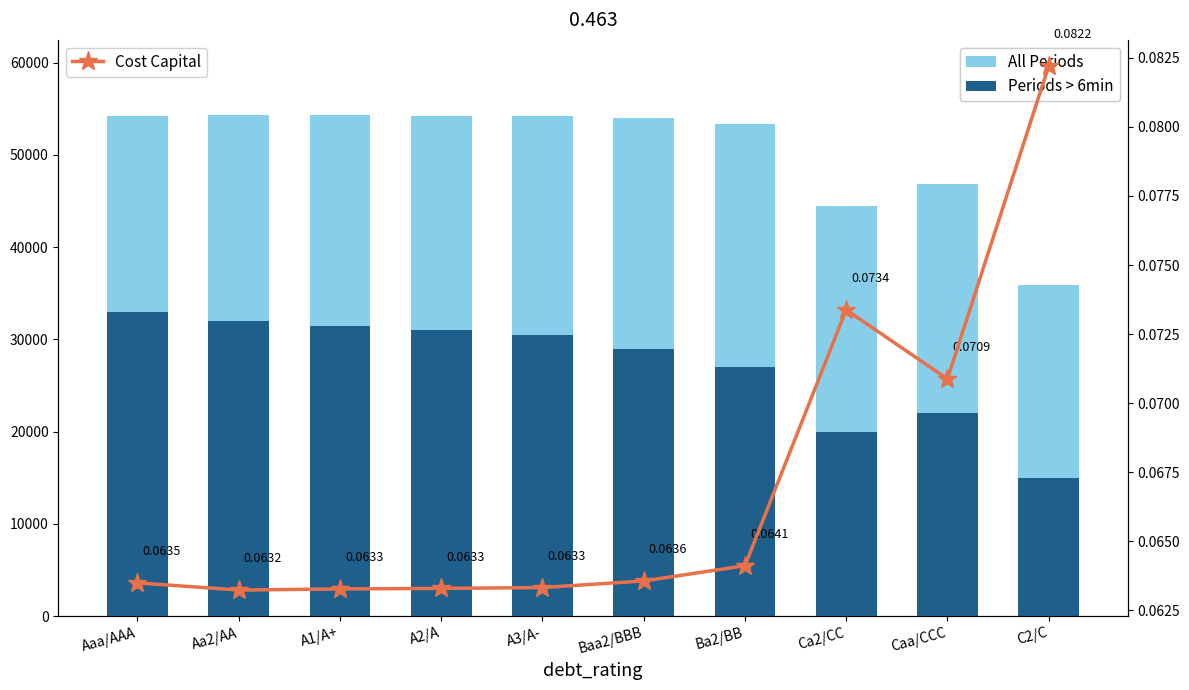

Which series has the widest spread of values?

All Periods